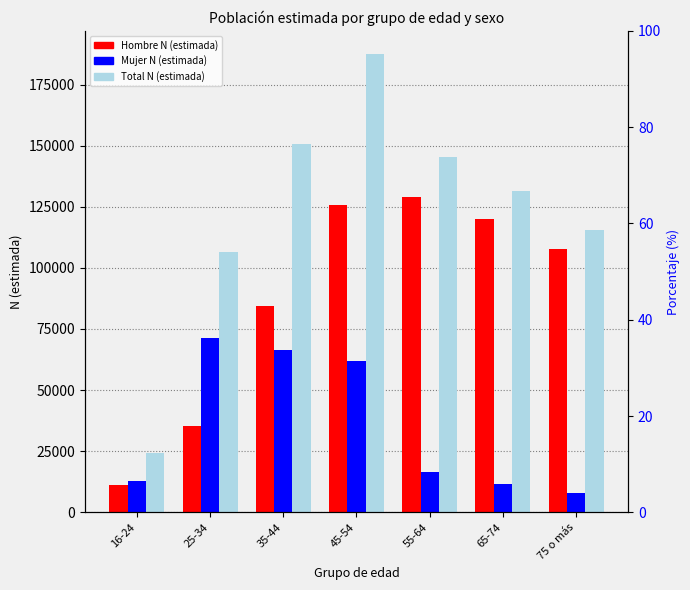

Reading left to right, extract all data points from this chart.

Hombre N (estimada): 11288	35448	84232	125550	128927	119862	107637
Mujer N (estimada): 12915	71219	66434	62052	16293	11506	8055
Total N (estimada): 24203	106667	150666	187602	145221	131369	115692